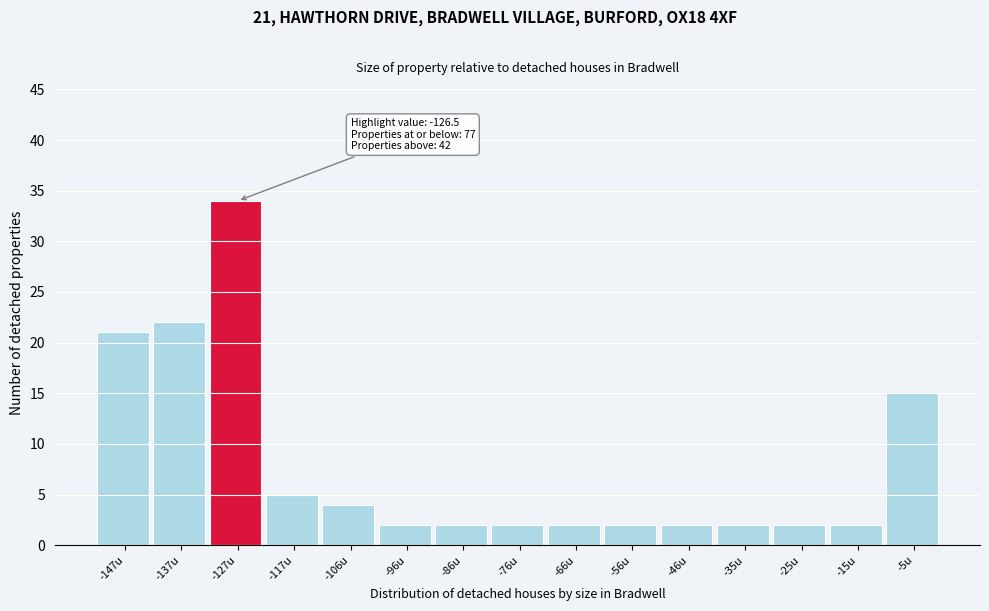

Over which range of the x-axis is the bar tallest?

-132 to -122